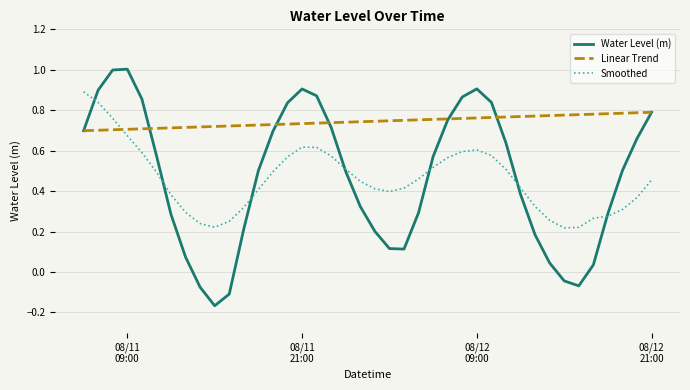

What are all the series names shown in the legend?

Water Level (m), Linear Trend, Smoothed